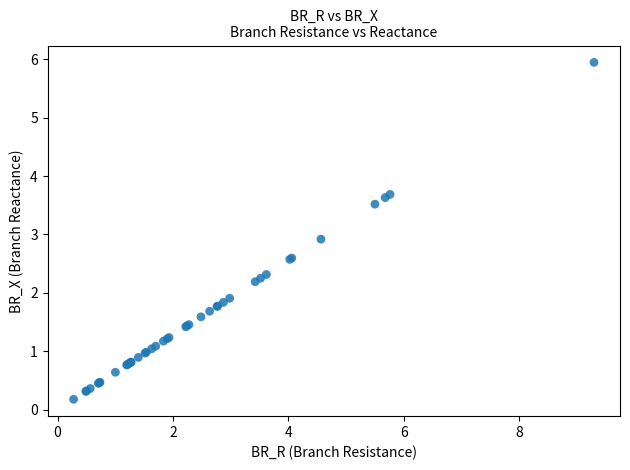

What Y value in the scatter plot is closest to 3?

2.9